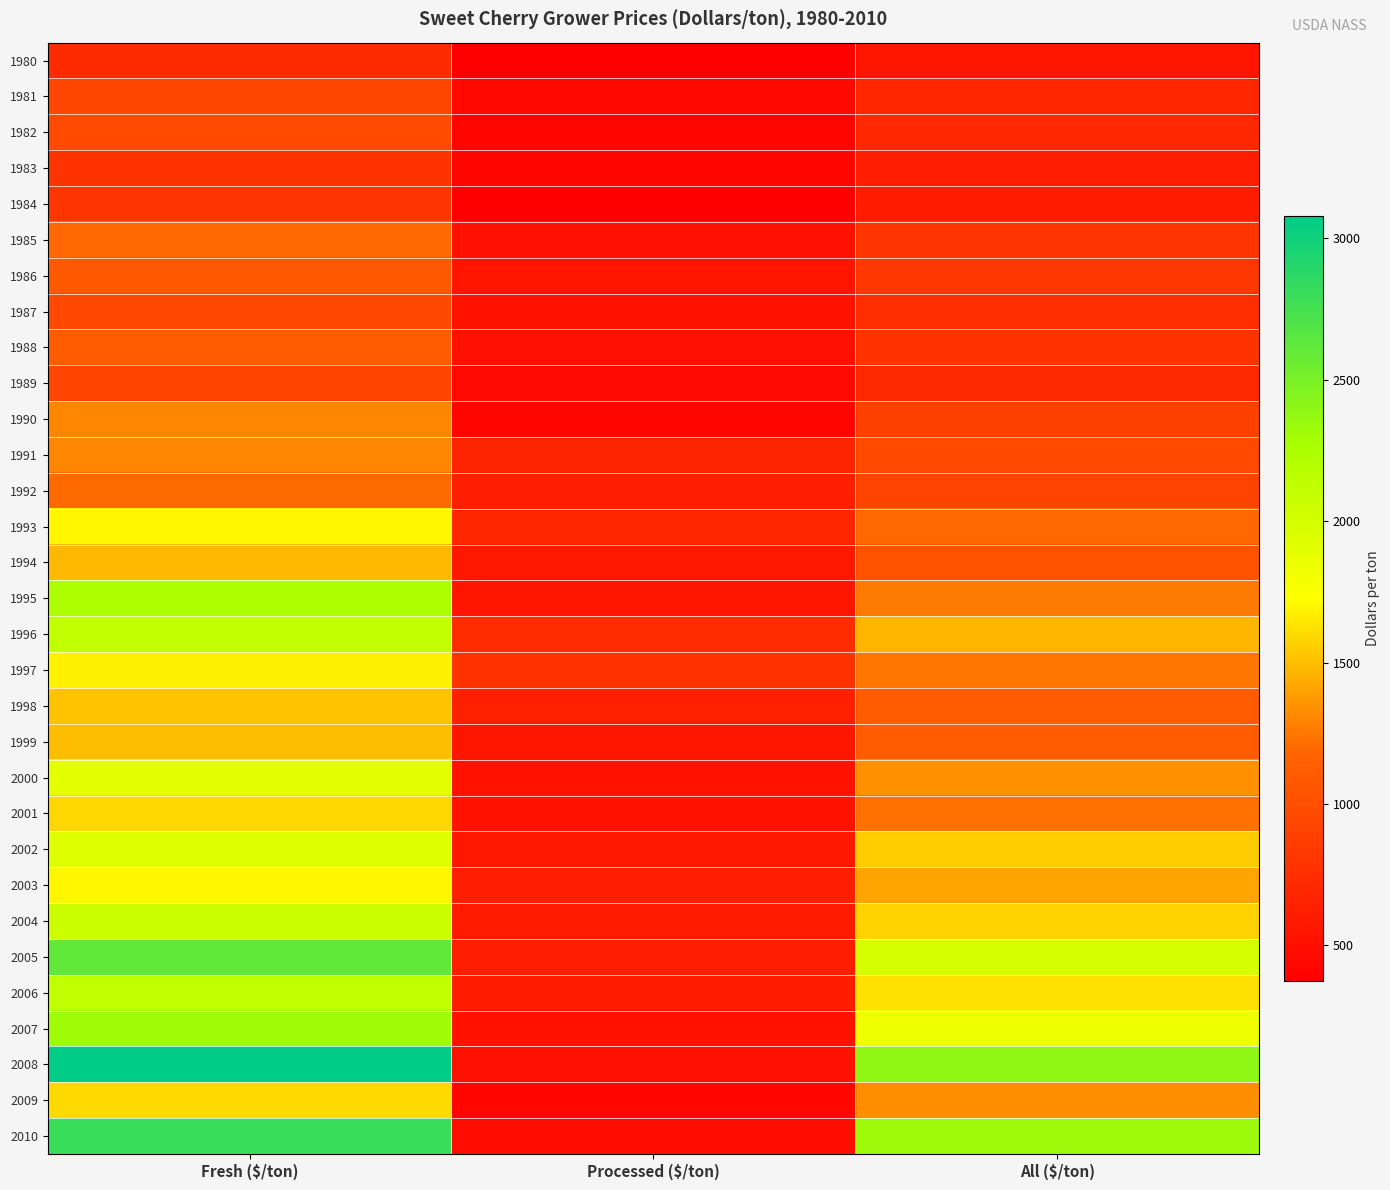

Between Fresh ($/ton) and Processed ($/ton), which is larger?

Fresh ($/ton)